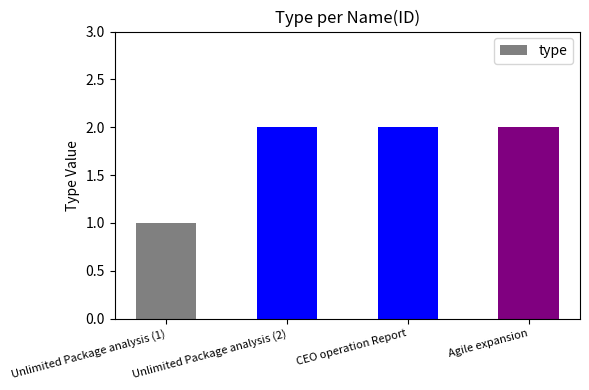

Is it true that the value at CEO operation Report is 2?

True